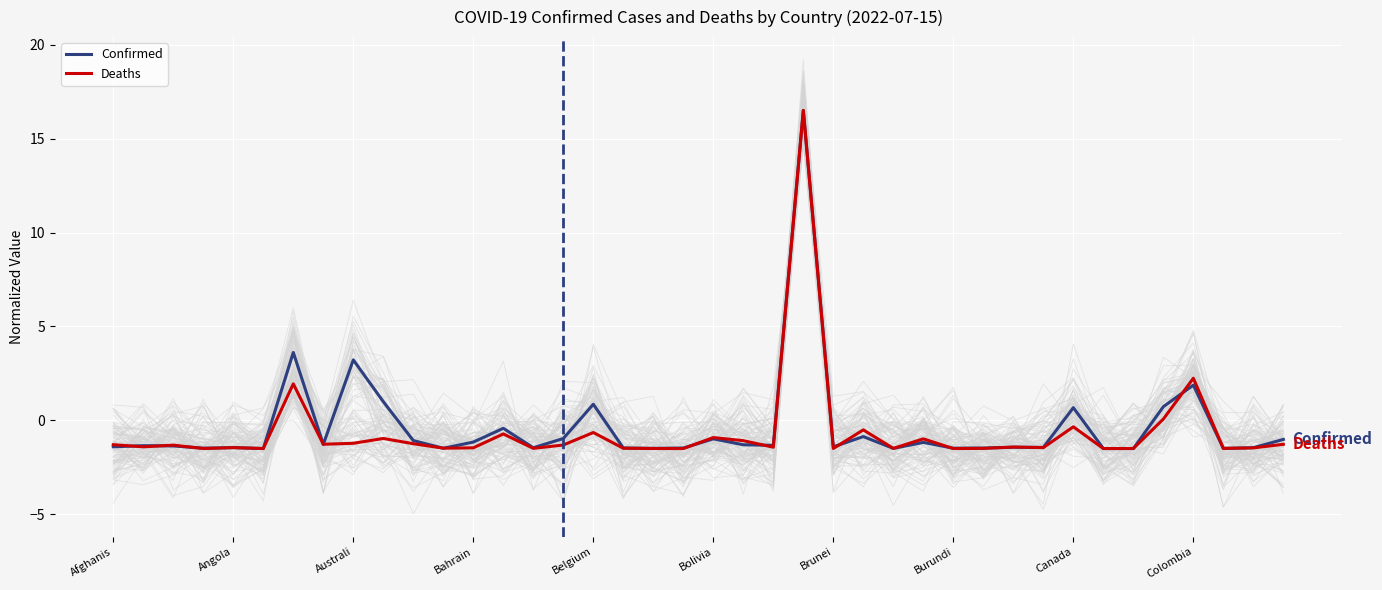

What value does the Deaths series have at Canada?

-0.3